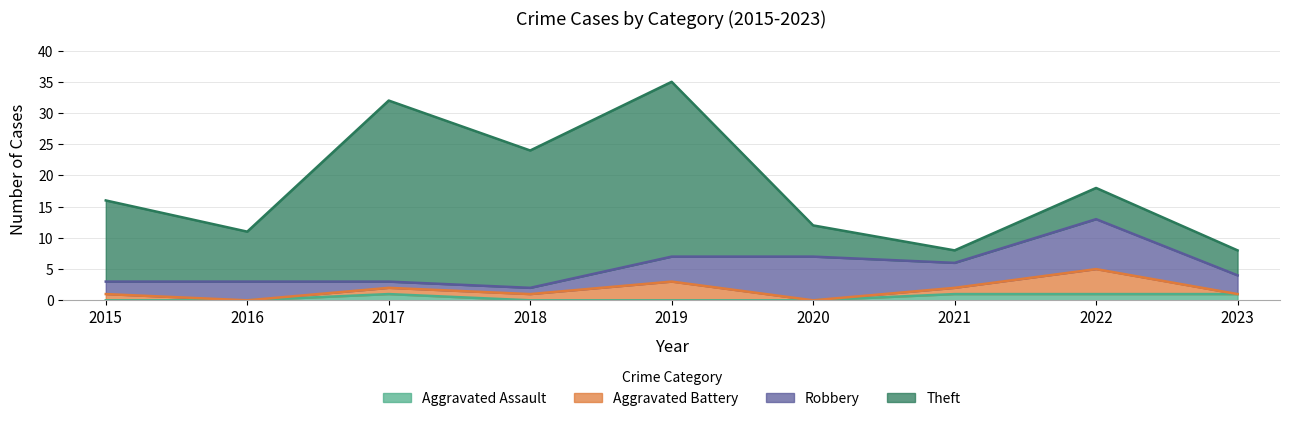

Is it true that Robbery equals 2 at 2019?

False